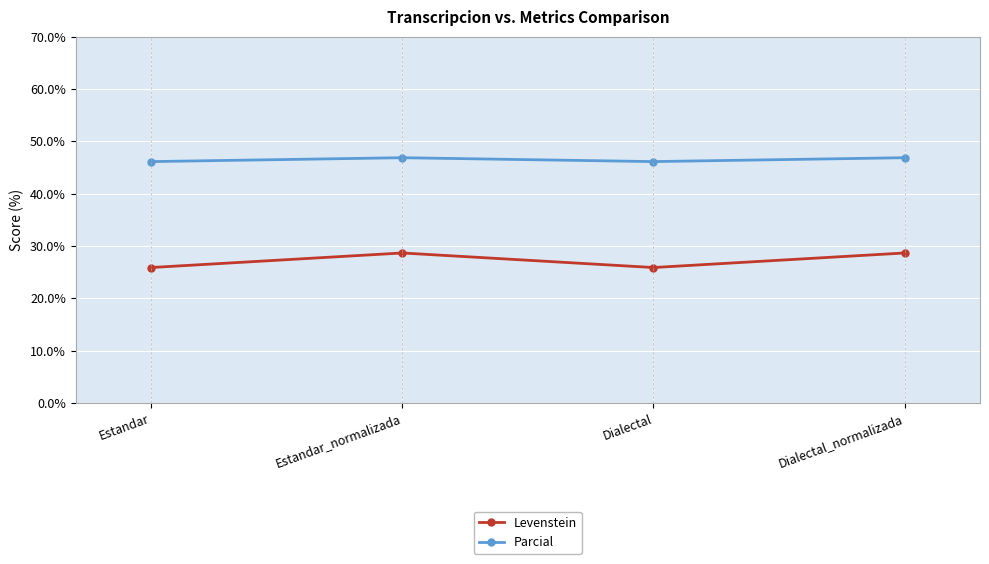

What is the difference between the maximum and second lowest values in the Parcial series?

0.7